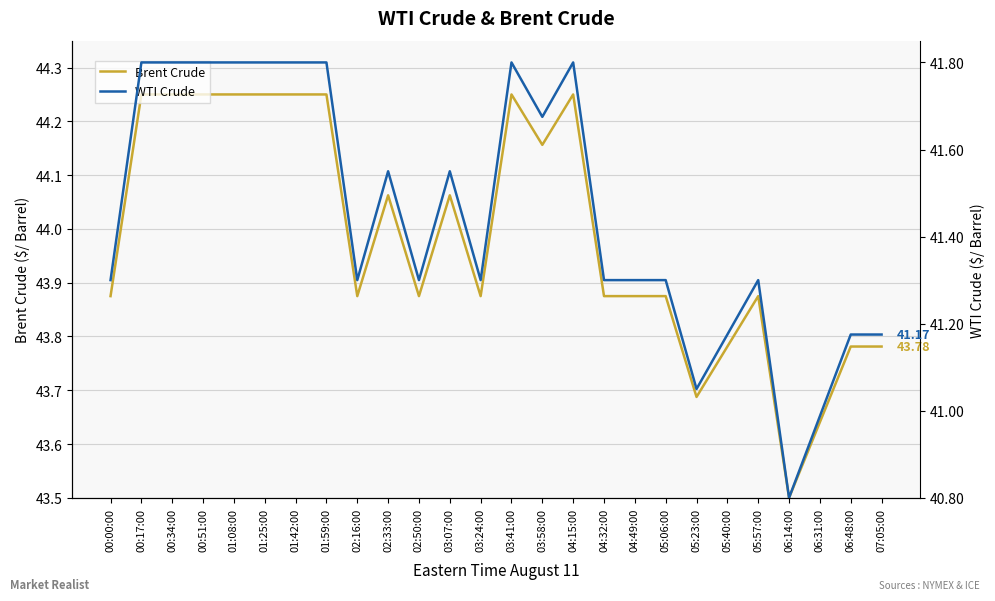

True or false: Brent Crude and WTI Crude intersect in this chart.

False